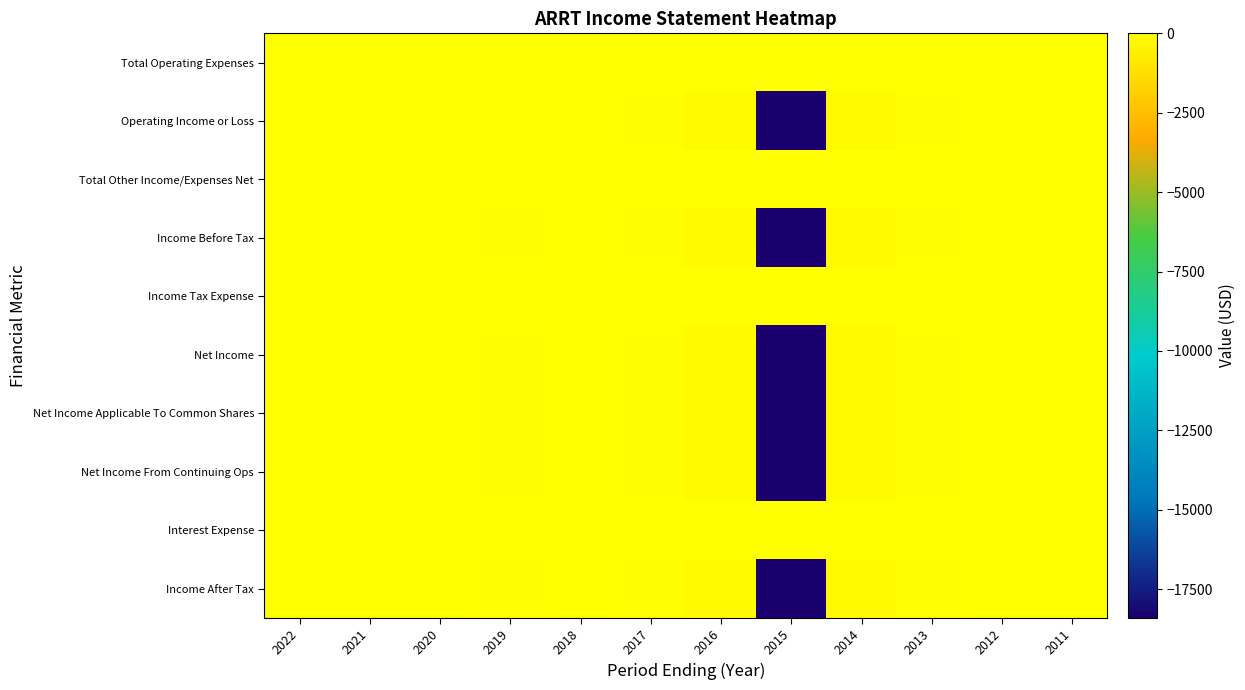

Reading left to right, list all the values displayed in this chart.

Total Operating Expenses: 2022=0	2021=0	2020=0	2019=0	2018=0	2017=100	2016=200	2015=18400	2014=200	2013=100	2012=0	2011=0
Operating Income or Loss: 2022=0	2021=0	2020=0	2019=0	2018=0	2017=-100	2016=-200	2015=-18400	2014=-200	2013=-100	2012=0	2011=0
Total Other Income/Expenses Net: 2022=0	2021=0	2020=0	2019=0	2018=0	2017=0	2016=0	2015=0	2014=0	2013=0	2012=0	2011=0
Income Before Tax: 2022=0	2021=0	2020=0	2019=-100	2018=0	2017=-100	2016=-200	2015=-18400	2014=-200	2013=-100	2012=0	2011=0
Income Tax Expense: 2022=0	2021=0	2020=0	2019=0	2018=0	2017=0	2016=0	2015=0	2014=0	2013=0	2012=0	2011=0
Net Income: 2022=0	2021=0	2020=0	2019=-100	2018=0	2017=-100	2016=-200	2015=-18400	2014=-200	2013=-100	2012=0	2011=0
Net Income Applicable To Common Shares: 2022=0	2021=0	2020=0	2019=-100	2018=0	2017=-100	2016=-200	2015=-18400	2014=-200	2013=-100	2012=0	2011=0
Net Income From Continuing Ops: 2022=0	2021=0	2020=0	2019=-100	2018=0	2017=-100	2016=-200	2015=-18400	2014=-200	2013=-100	2012=0	2011=0
Interest Expense: 2022=0	2021=0	2020=0	2019=0	2018=0	2017=0	2016=0	2015=0	2014=0	2013=0	2012=0	2011=0
Income After Tax: 2022=0	2021=0	2020=0	2019=-100	2018=0	2017=-100	2016=-200	2015=-18400	2014=-200	2013=-100	2012=0	2011=0